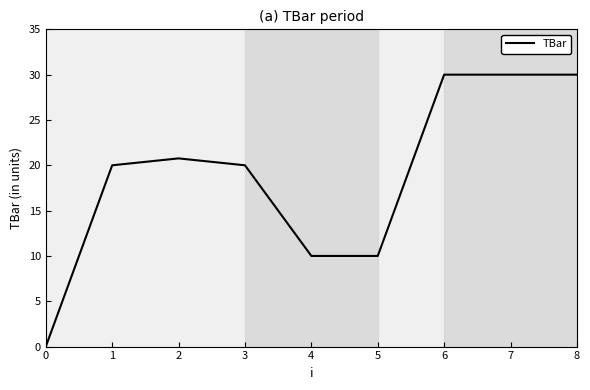

Reading right to left, extract all data points from this chart.

30.0	30.0	30.0	10.0	10.0	20.0	20.8	20.0	0.0